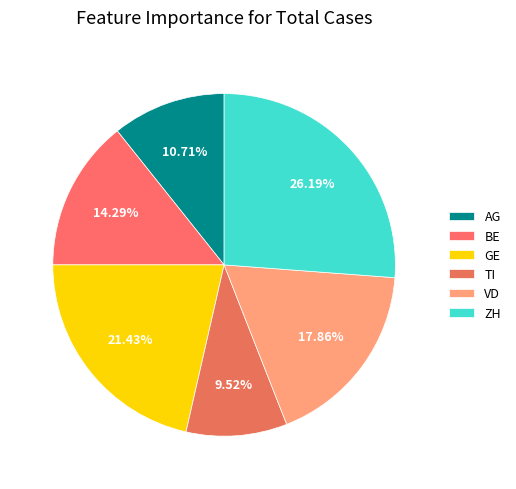

Count the number of slices in the pie.

6